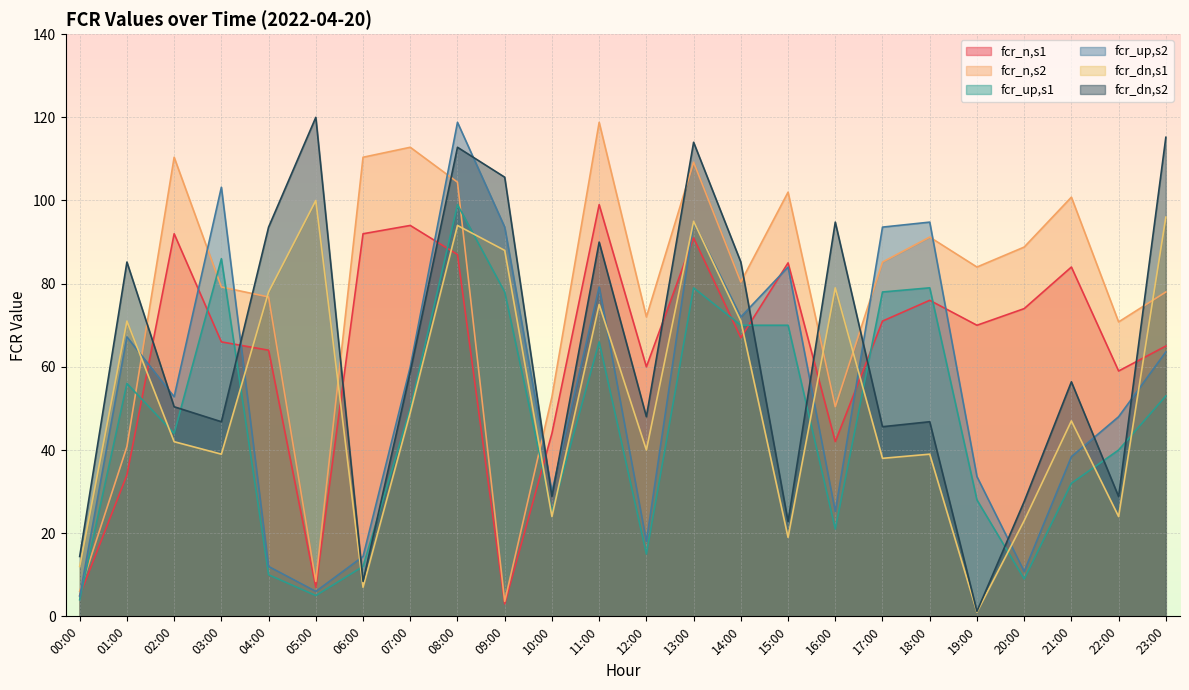

How many distinct data groups are displayed?

6